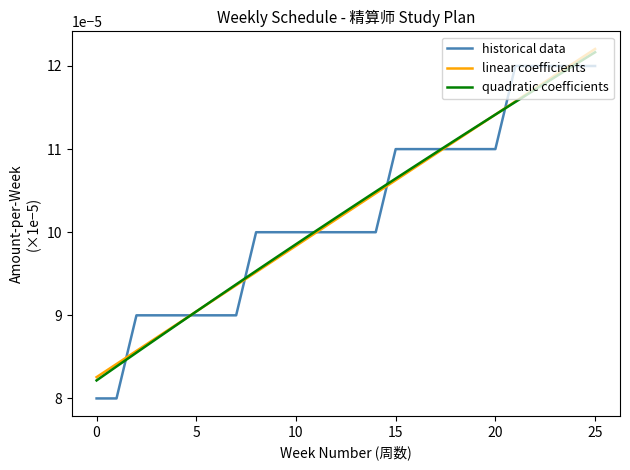

Which series has the largest range (max minus min)?

historical data